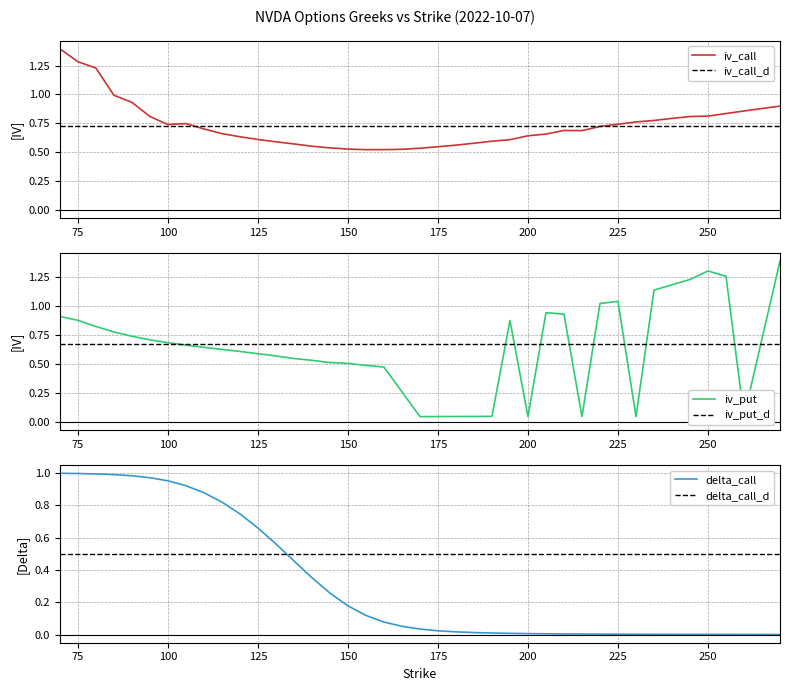

Which series has the widest spread of values?

delta_call